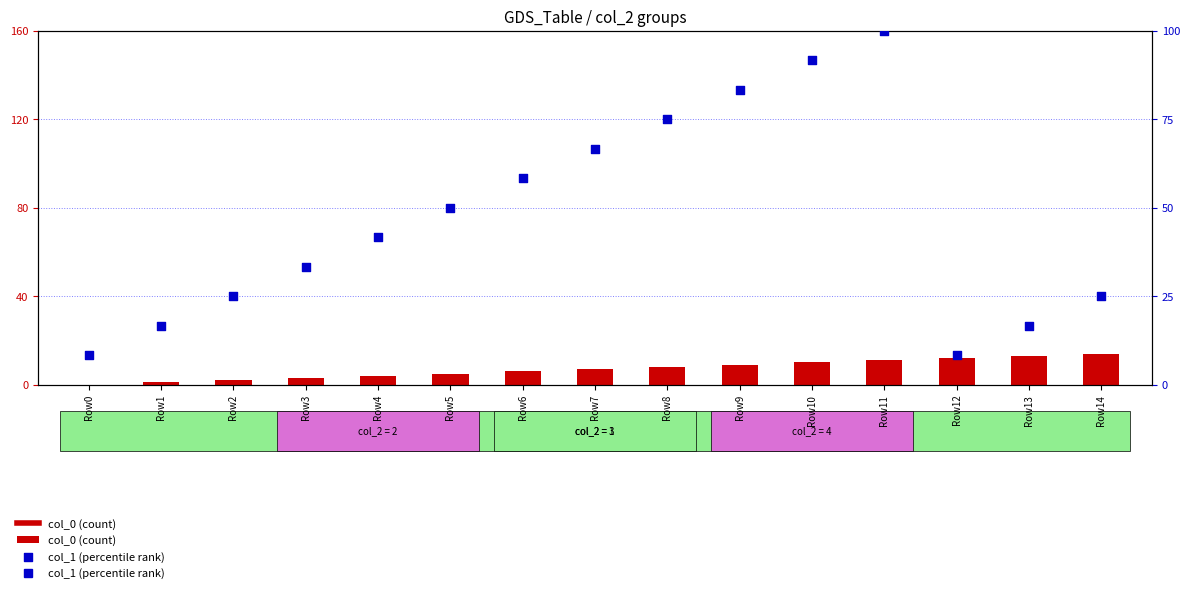

At which category is the sum across all series the highest?

Row11